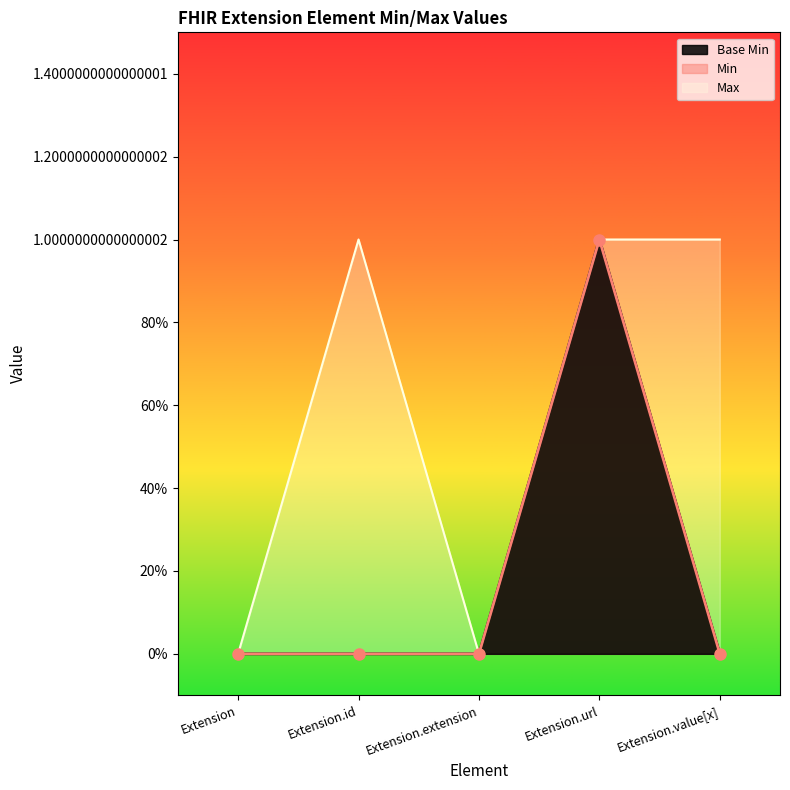

At which category does the chart reach its minimum across all series?

Extension